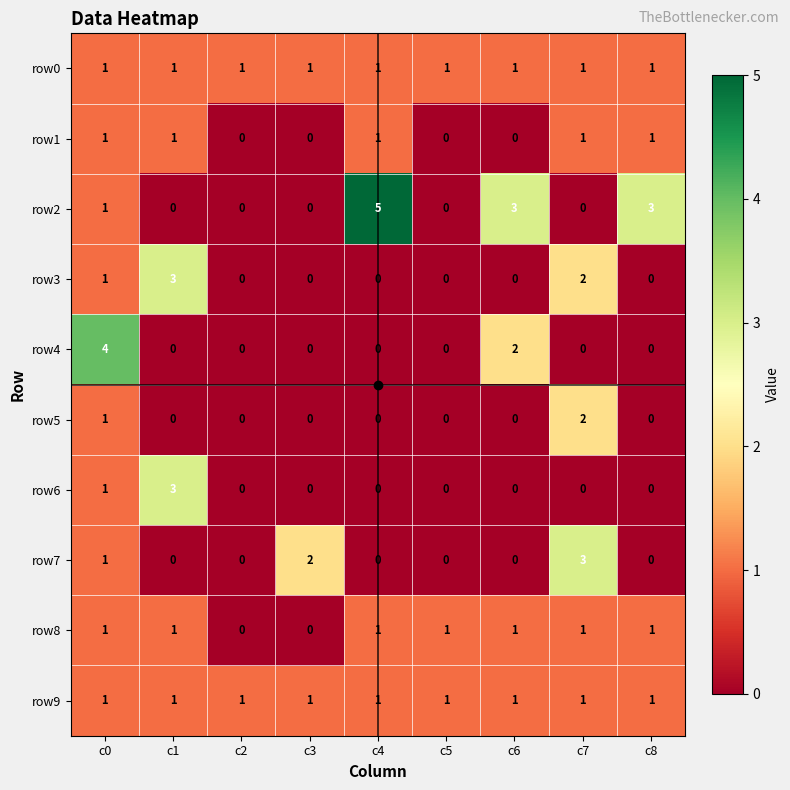

At which category is the sum across all series the highest?

c0